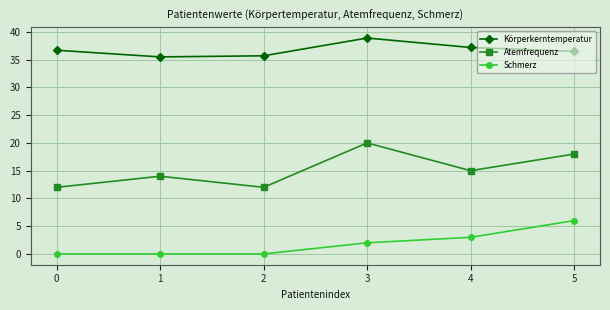

What is the sum of the Atemfrequenz values at 5 and 3?

38.0